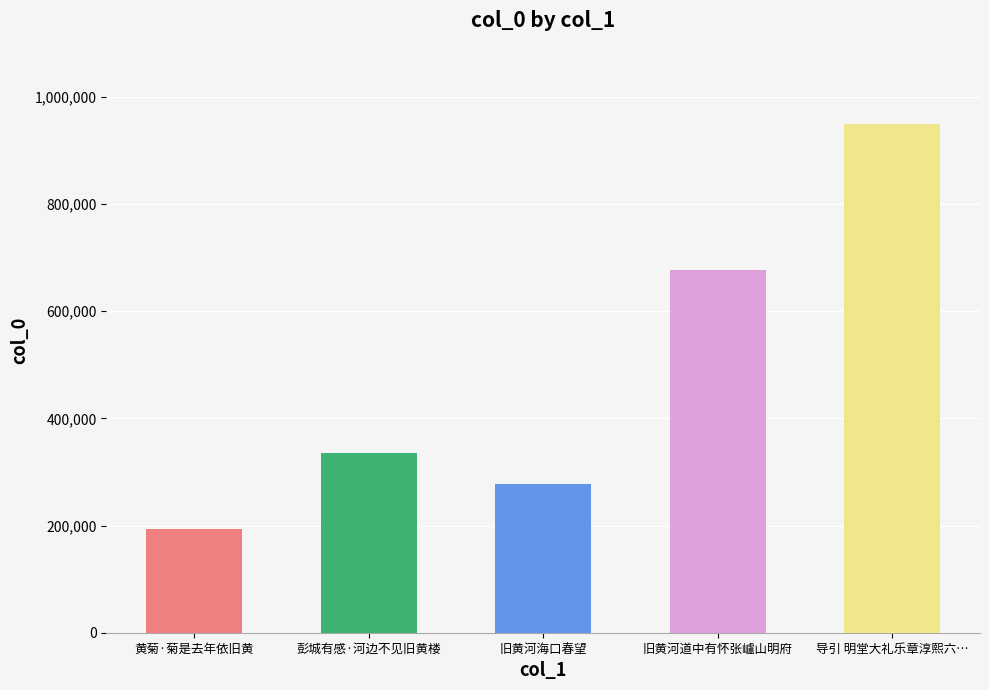

Rank the categories by value from lowest to highest.

黄菊·菊是去年依旧黄, 旧黄河海口春望, 彭城有感·河边不见旧黄楼, 旧黄河道中有怀张㠠山明府, 导引 明堂大礼乐章淳熙六…